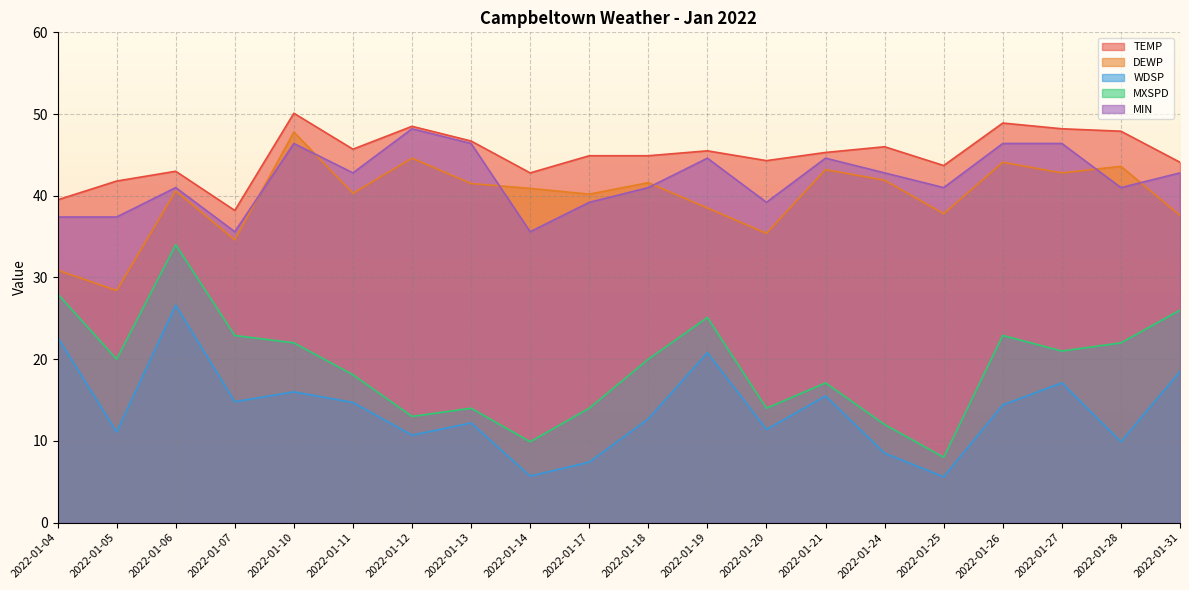

Reading left to right, extract all data points from this chart.

TEMP: 39.5	41.8	43.0	38.2	50.1	45.7	48.5	46.7	42.8	44.9	44.9	45.5	44.3	45.3	46.0	43.7	48.9	48.2	47.9	44.1
DEWP: 30.9	28.4	40.6	34.6	47.8	40.3	44.6	41.5	40.9	40.2	41.6	38.5	35.4	43.2	41.9	37.8	44.1	42.8	43.6	37.6
WDSP: 22.7	11.1	26.6	14.8	16.0	14.7	10.7	12.2	5.7	7.4	12.7	20.8	11.4	15.5	8.5	5.6	14.4	17.1	9.9	18.5
MXSPD: 28.0	20.0	34.0	22.9	22.0	18.1	13.0	14.0	9.9	14.0	20.0	25.1	14.0	17.1	12.0	8.0	22.9	21.0	22.0	26.0
MIN: 37.4	37.4	41.0	35.6	46.4	42.8	48.2	46.4	35.6	39.2	41.0	44.6	39.2	44.6	42.8	41.0	46.4	46.4	41.0	42.8